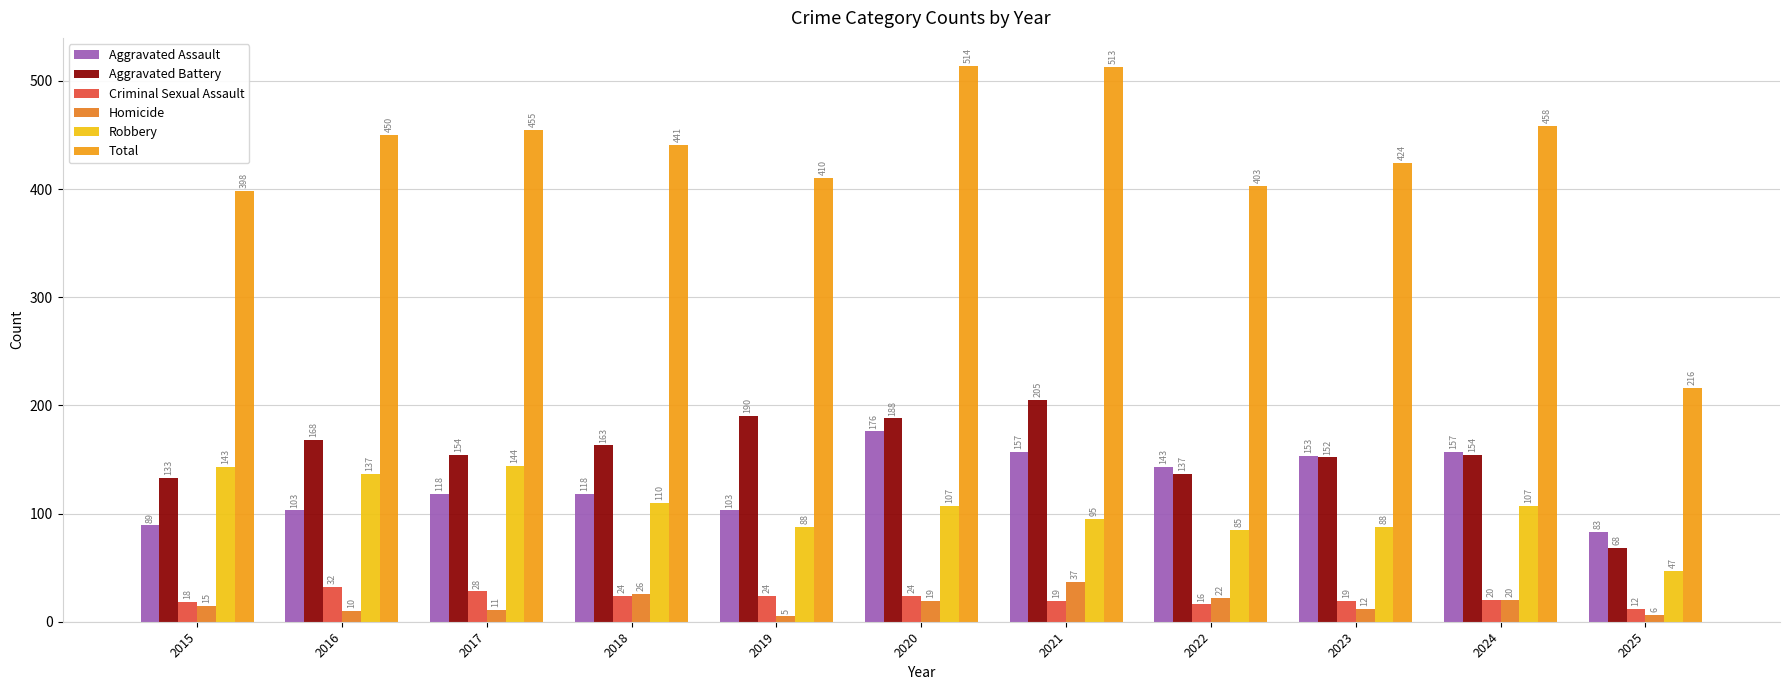

What is the sum of the Homicide values at 2021 and 2024?

57